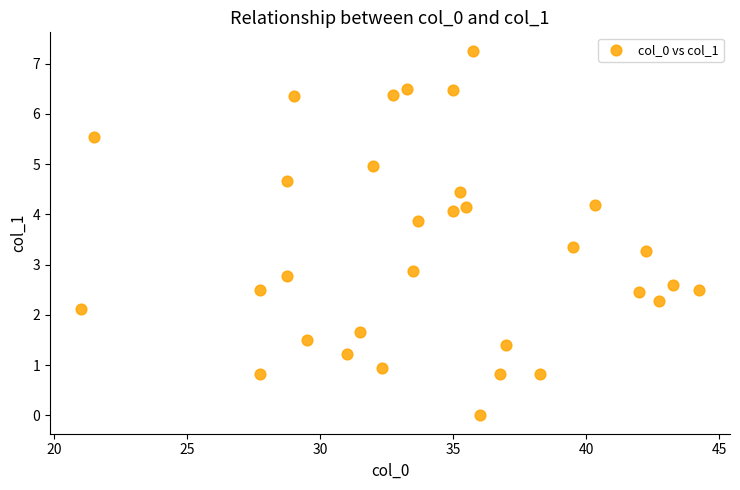

What Y value in the scatter plot is closest to 3?

2.9